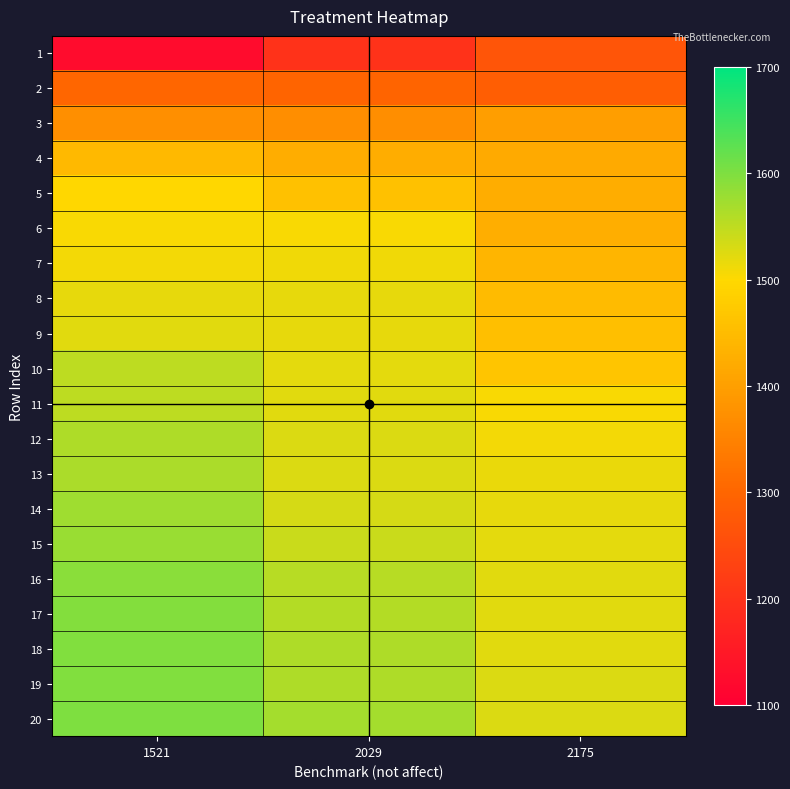

Rank the series at 1521 from lowest to highest value.

1, 2, 3, 4, 5, 6, 7, 8, 9, 10, 11, 12, 13, 14, 15, 16, 17, 18, 19, 20